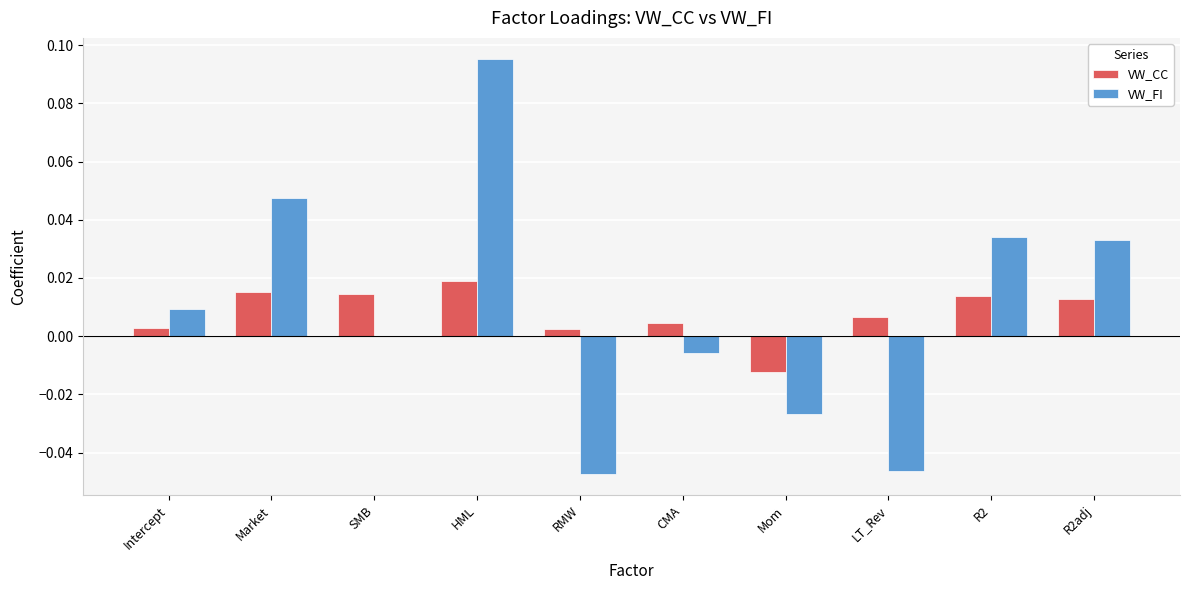

Which series has the largest range (max minus min)?

VW_FI